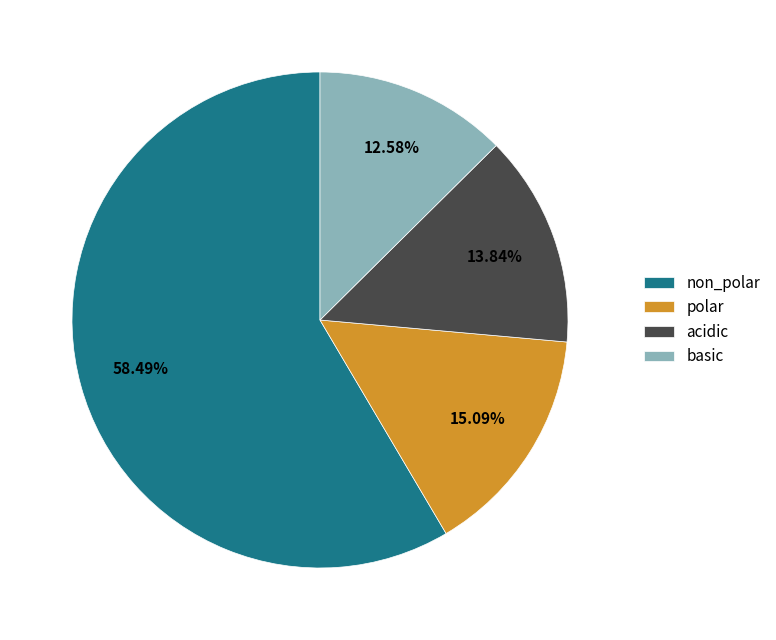

Approximately how many times larger is the value at basic compared to polar?

0.8